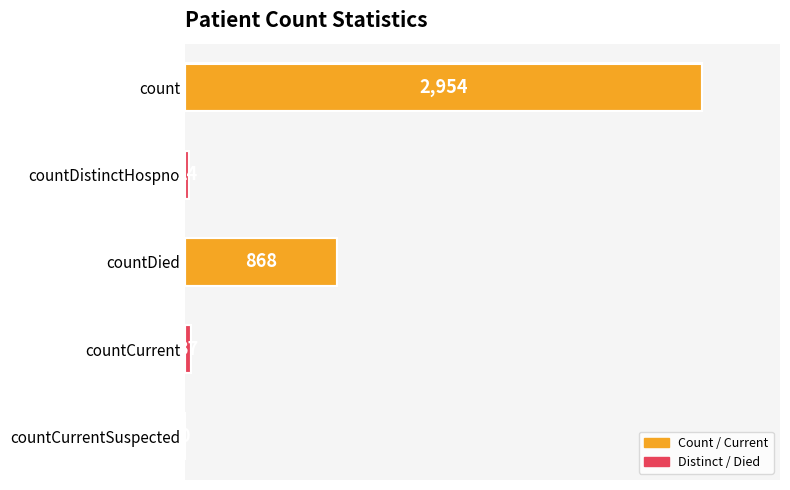

How many positive values are there?

4